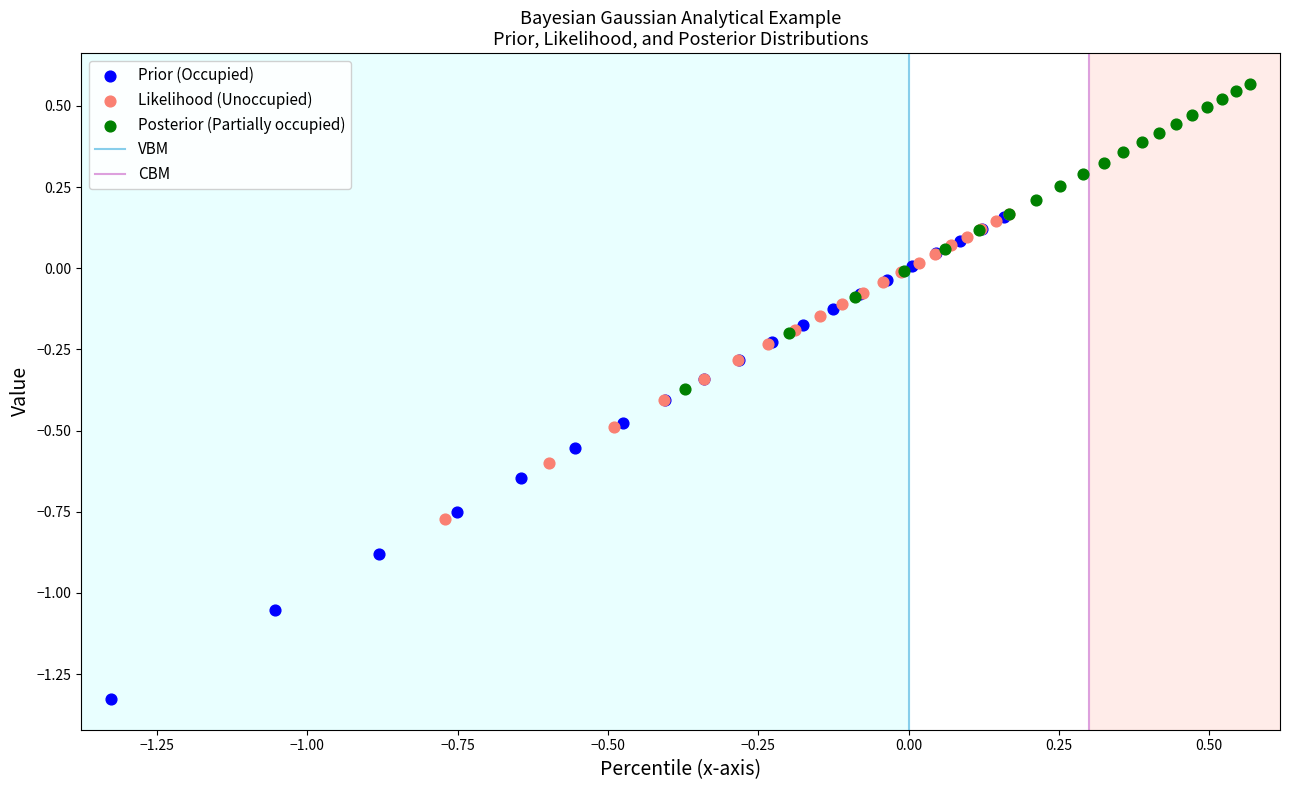

Which series reaches the minimum Y coordinate?

Prior (Occupied)